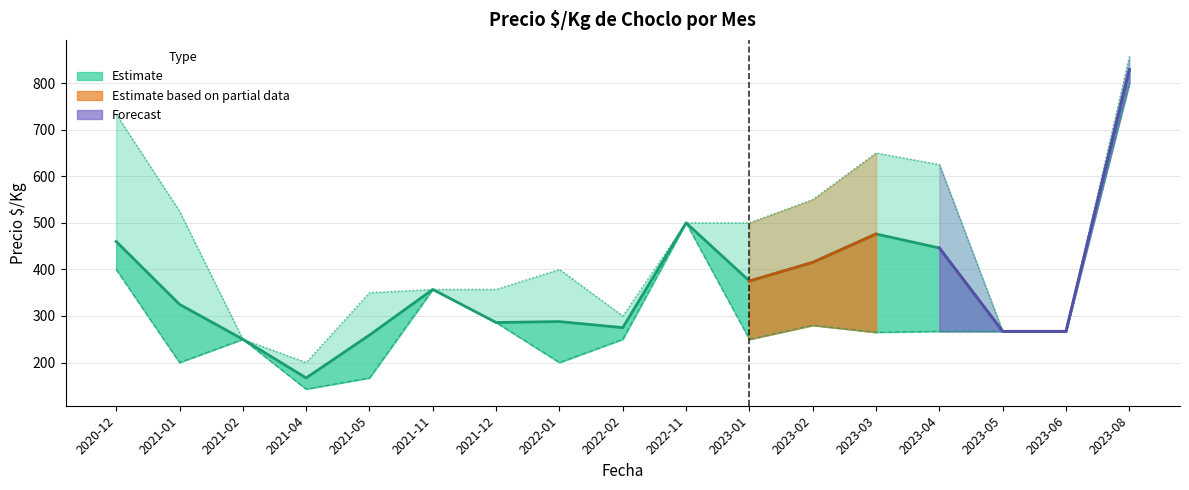

Where is the first local minimum for Precio maximo?

2021-04